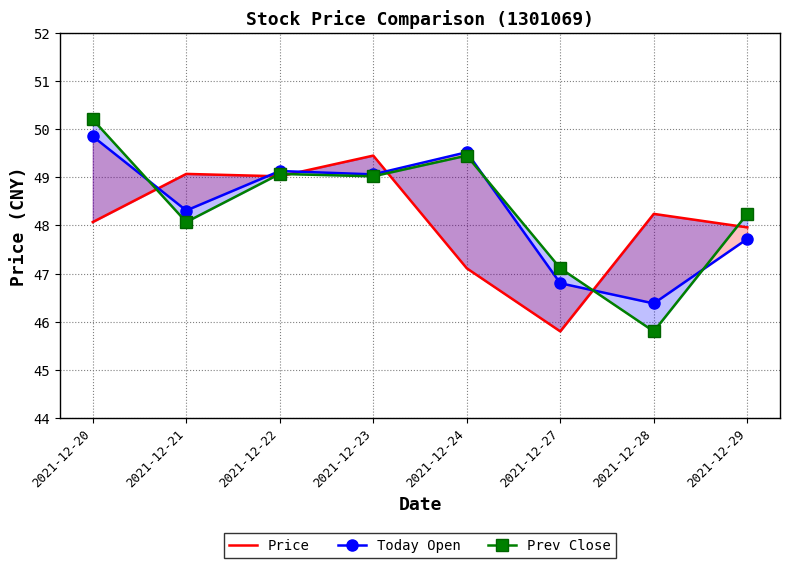

Which series ends up on top after the final intersection of Prev Close and Today Open?

Prev Close